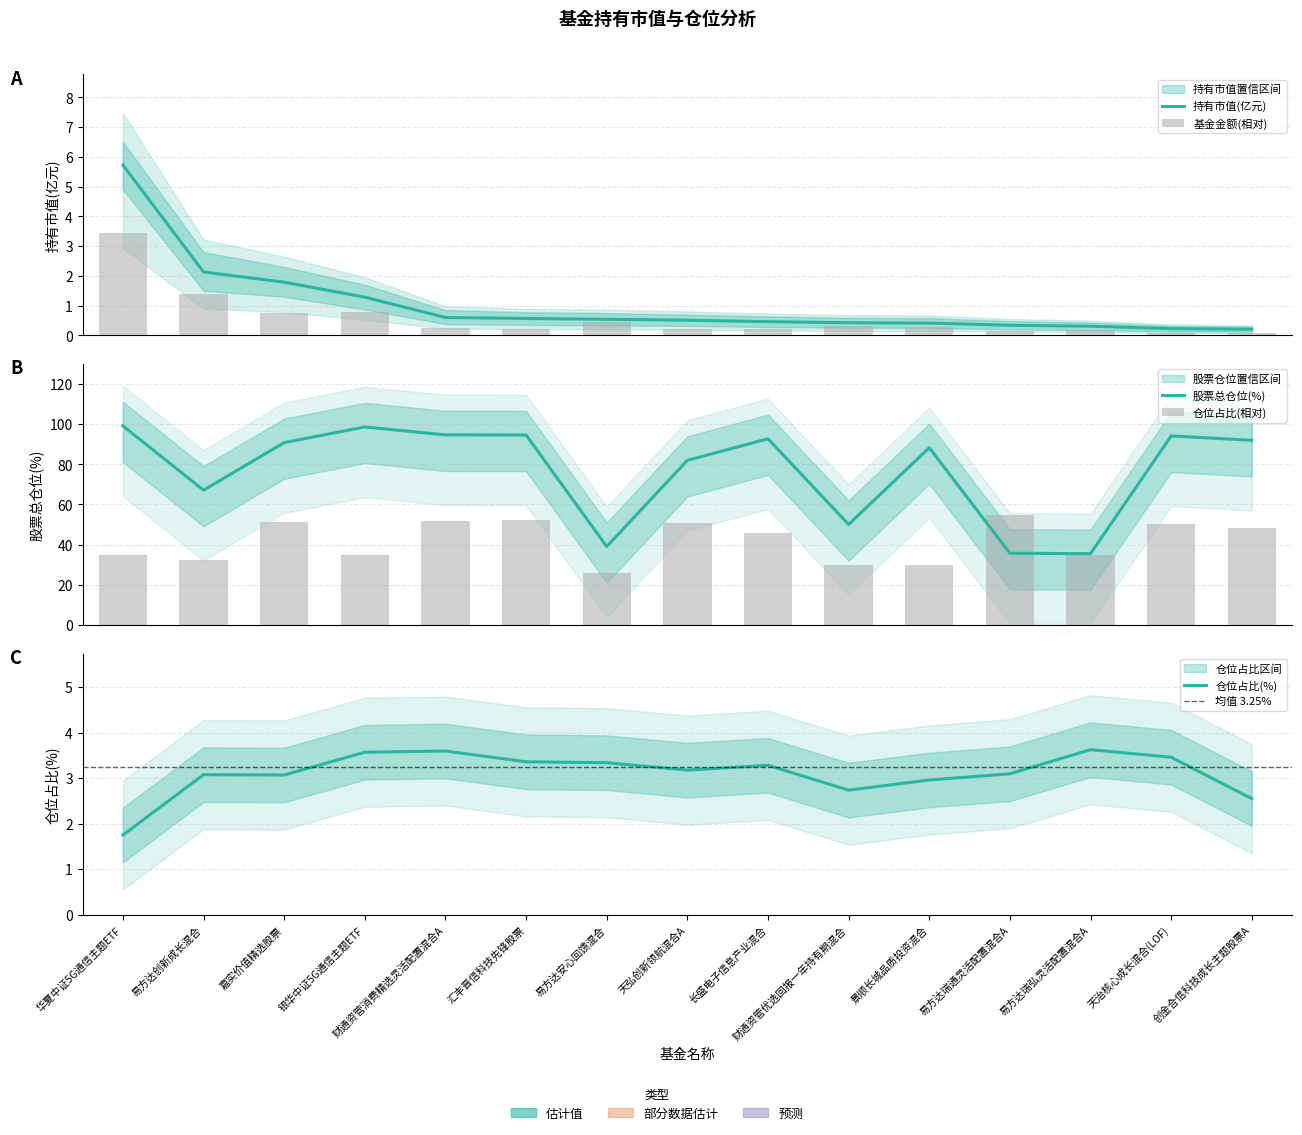

Is the value of 仓位占比 at 天治核心成长混合(LOF) greater than the value of 股票总仓位 at 易方达创新成长混合?

No